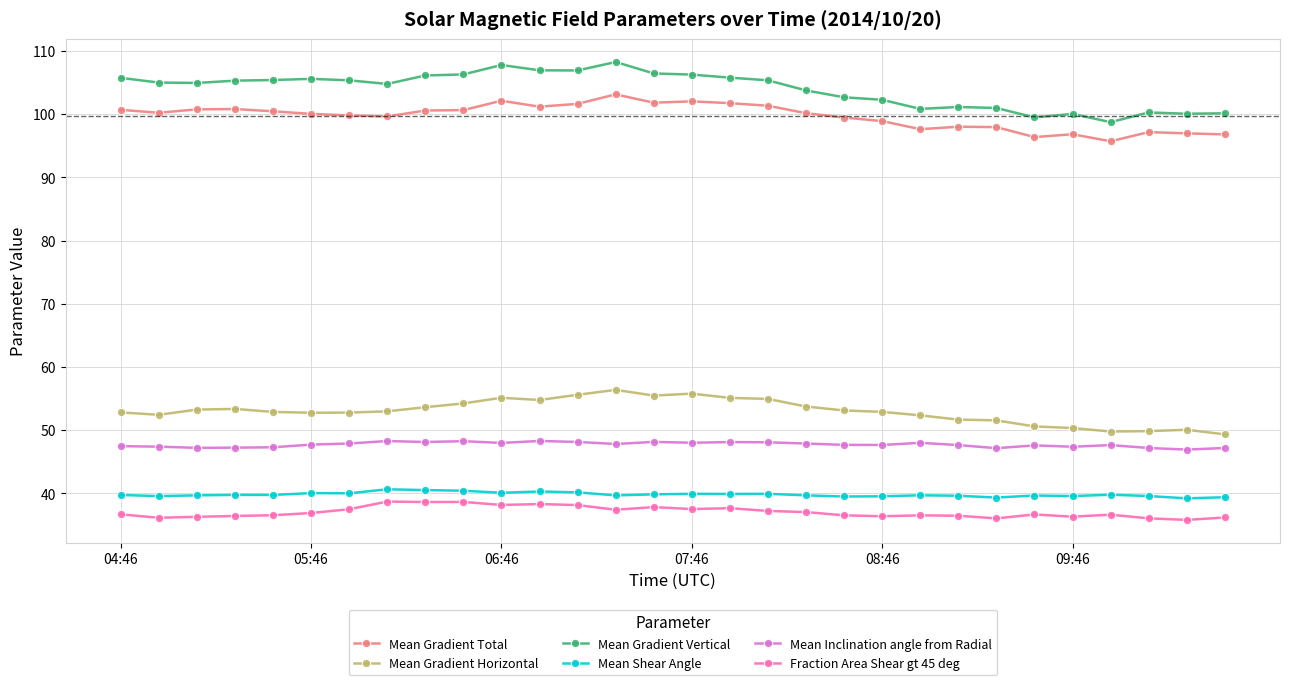

True or false: Fraction Area Shear gt 45 deg and Mean Gradient Total cross at least once.

False